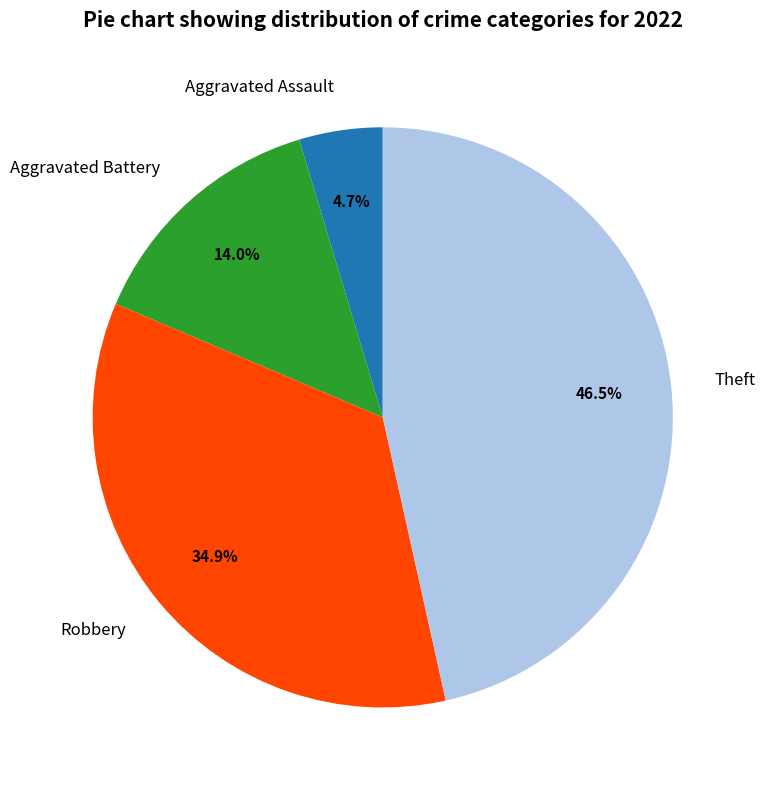

Which category has the smallest portion of the pie?

Aggravated Assault